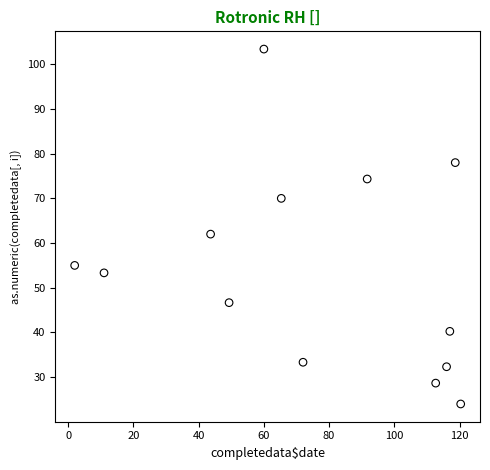

What is the range of X values (max minus min)?

118.3